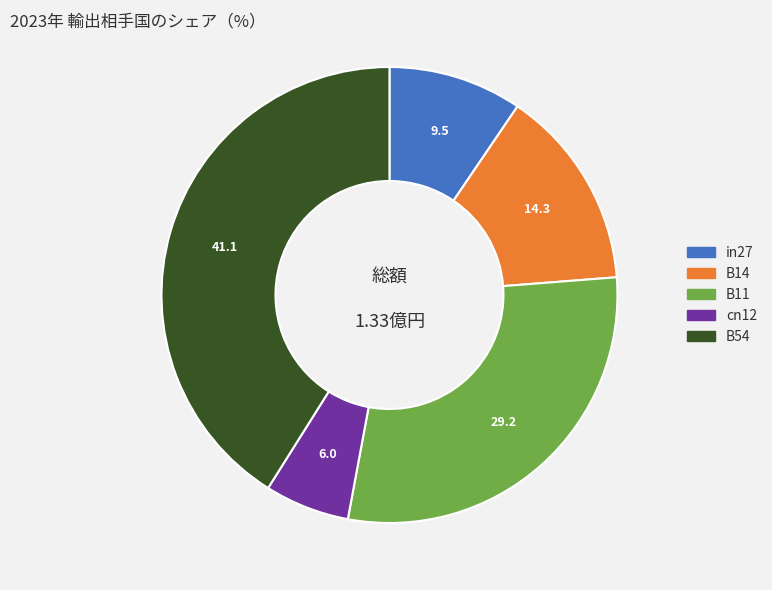

Do cn12 and in27 together represent more than half of the pie?

No